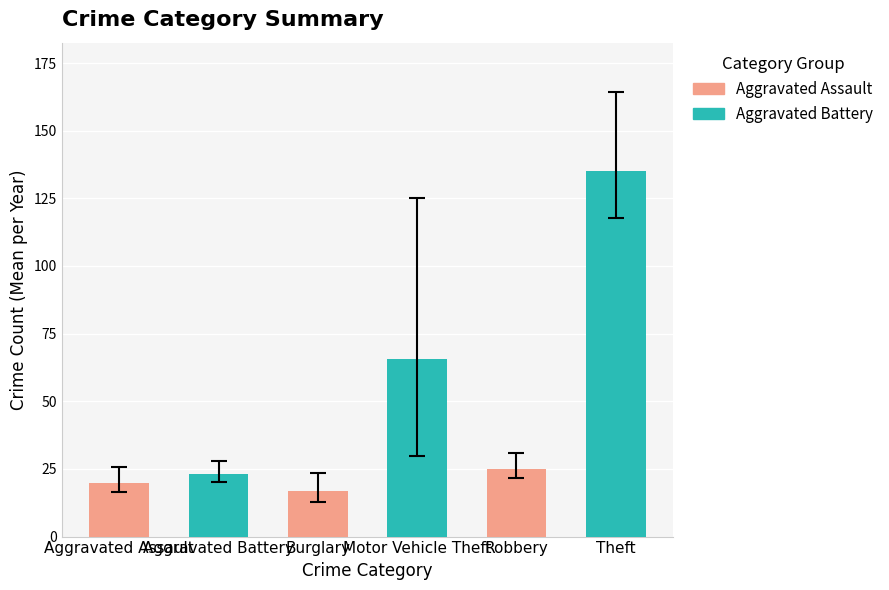

What is the value of the 6th bar from the left?

135.2